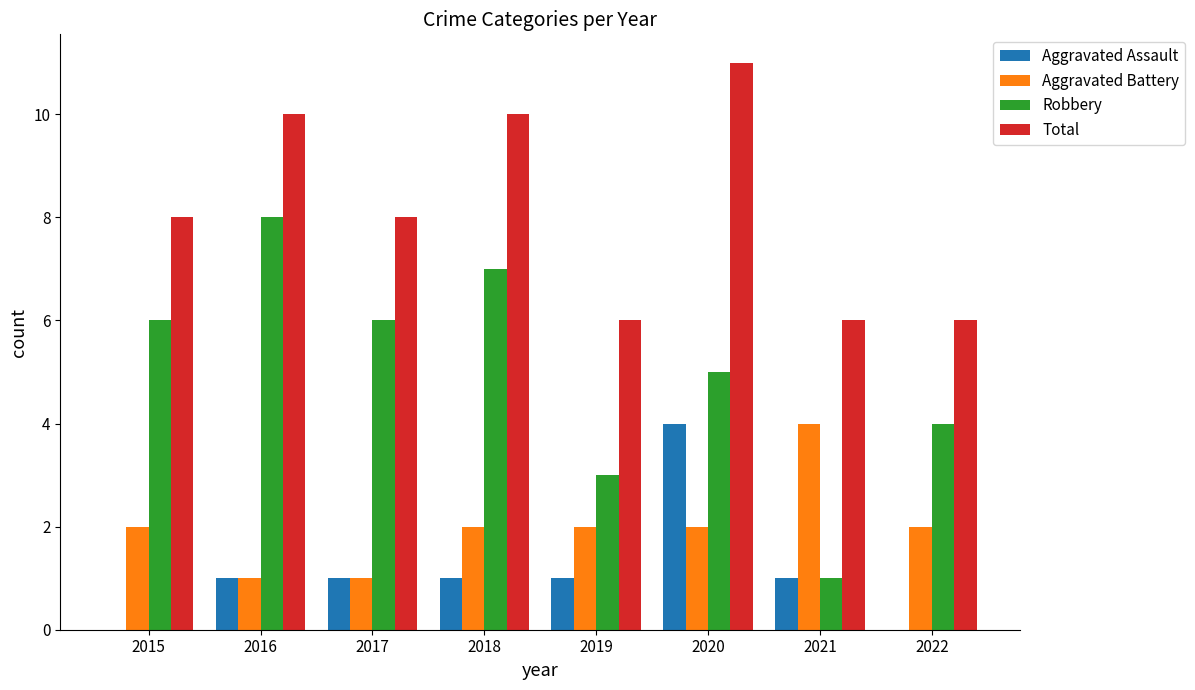

What value does the Aggravated Battery series have at 2016?

1